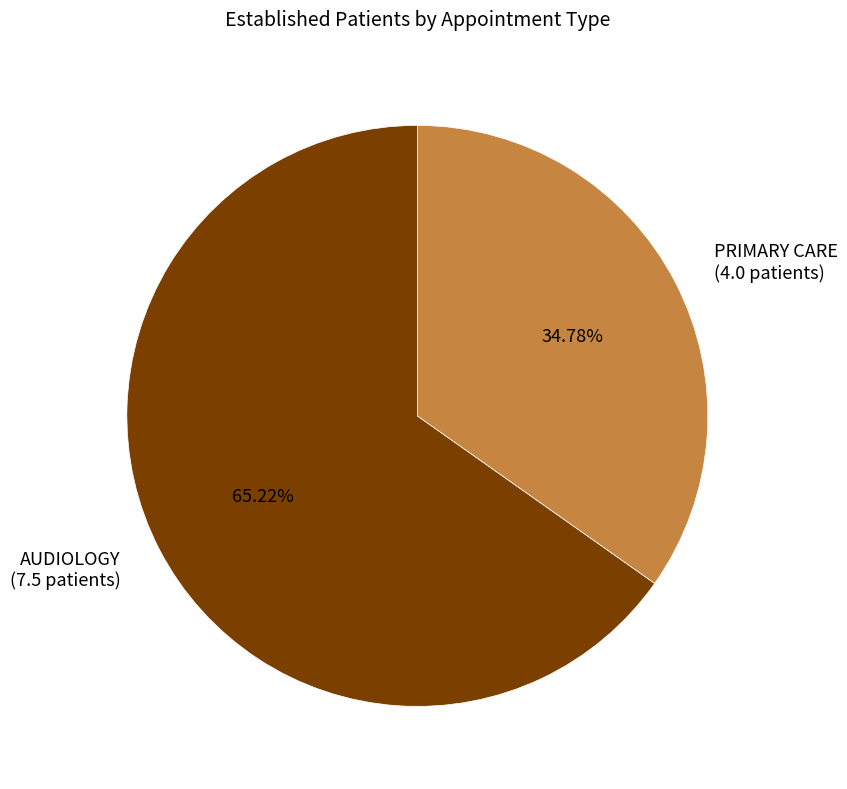

Which slice is the smallest?

PRIMARY CARE